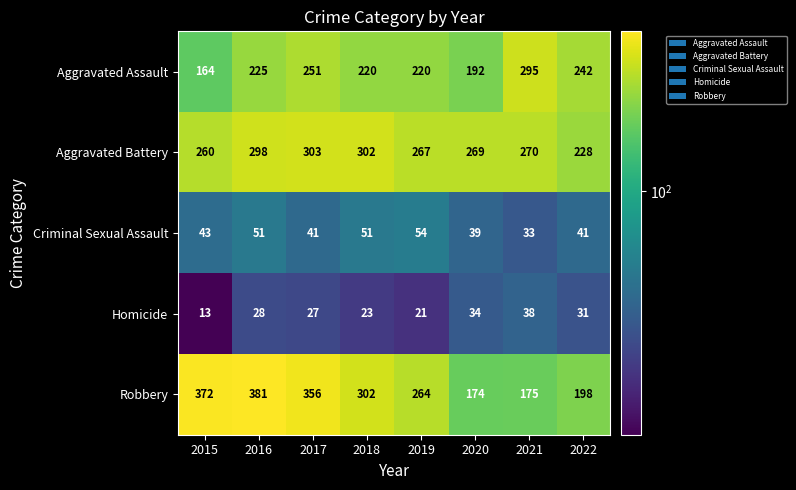

Which category has the lowest value in the Aggravated Assault series?

2015